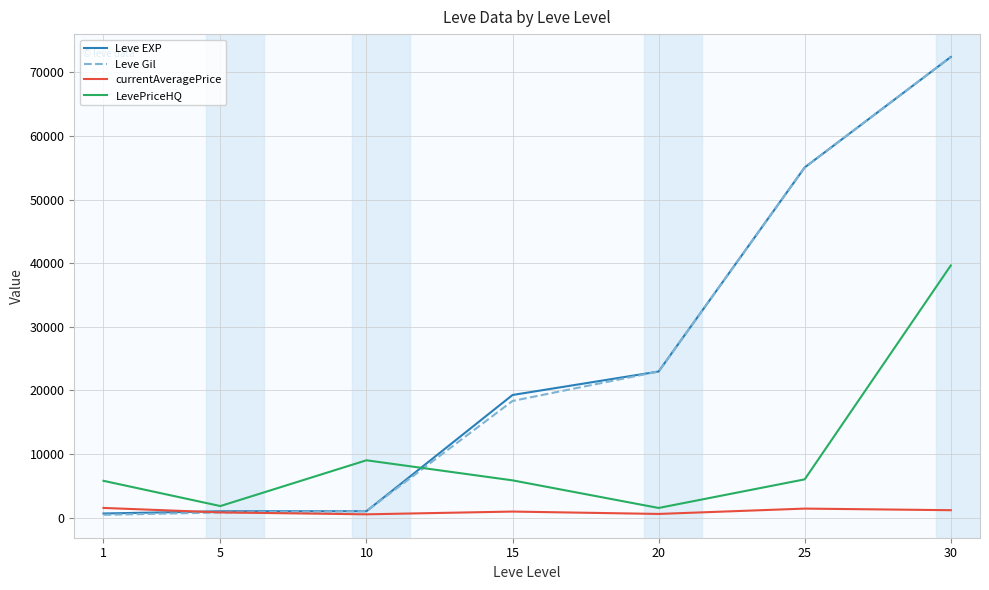

What is the difference between the highest and lowest values at 15?

18336.7